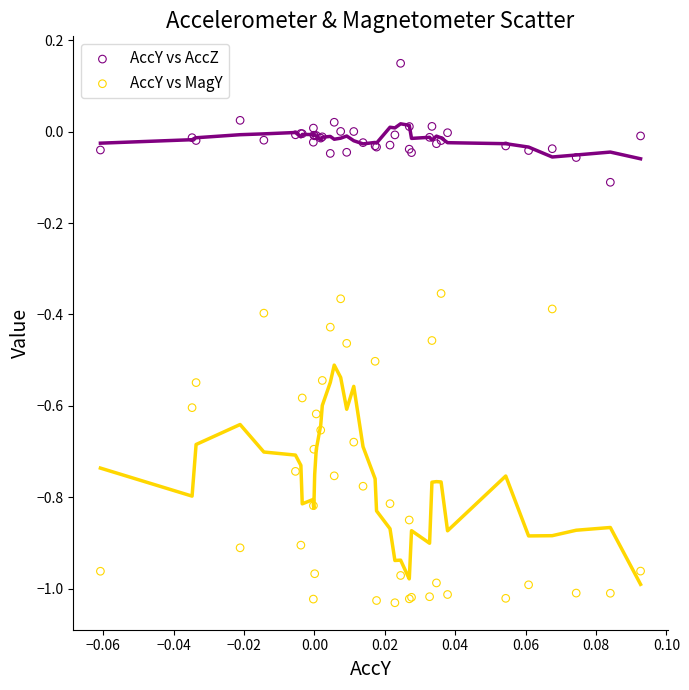

Which series contains the lowest Y value?

AccY vs MagY